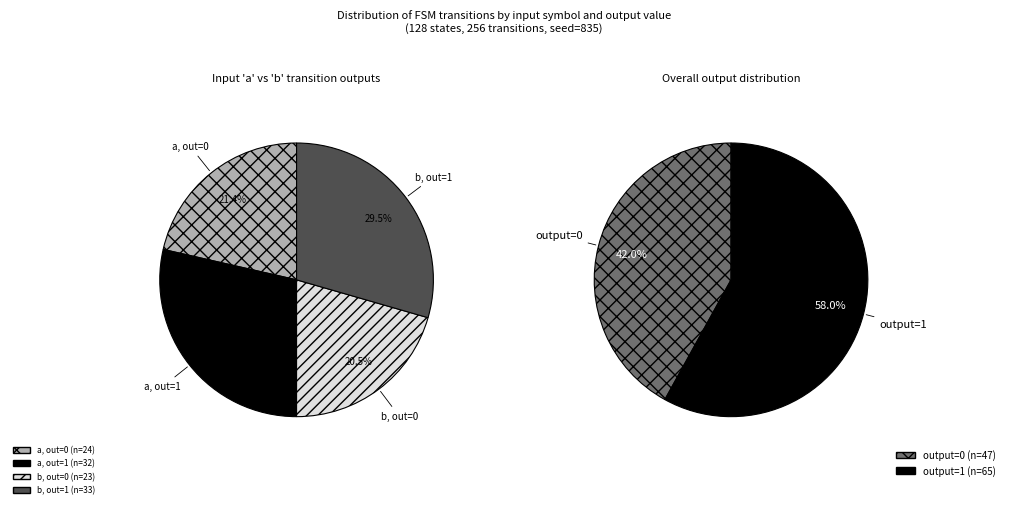

How many segments does this pie chart have?

2